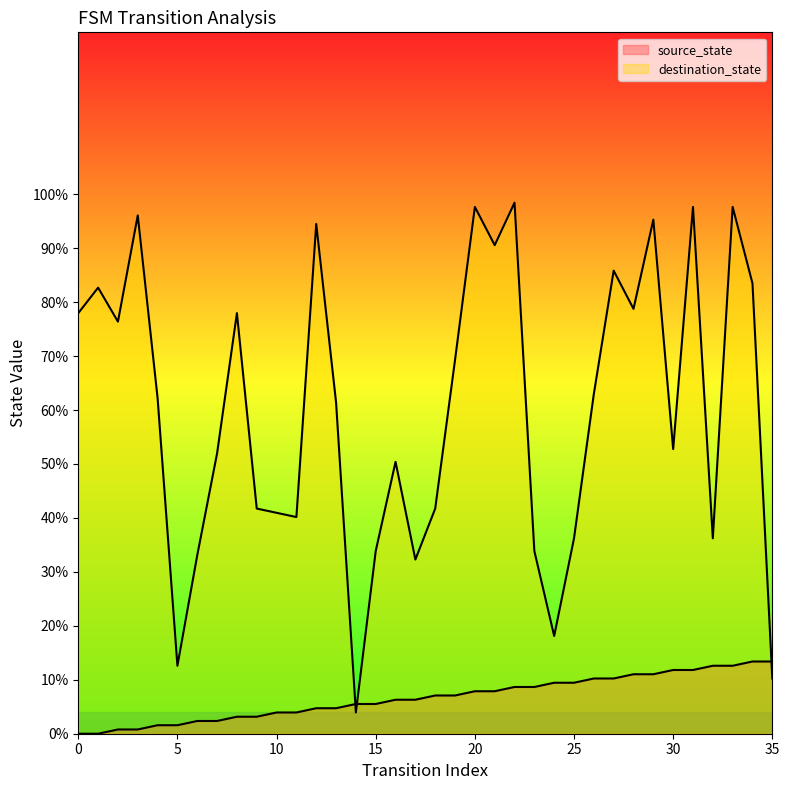

At which label does source_state first exceed 7?

18